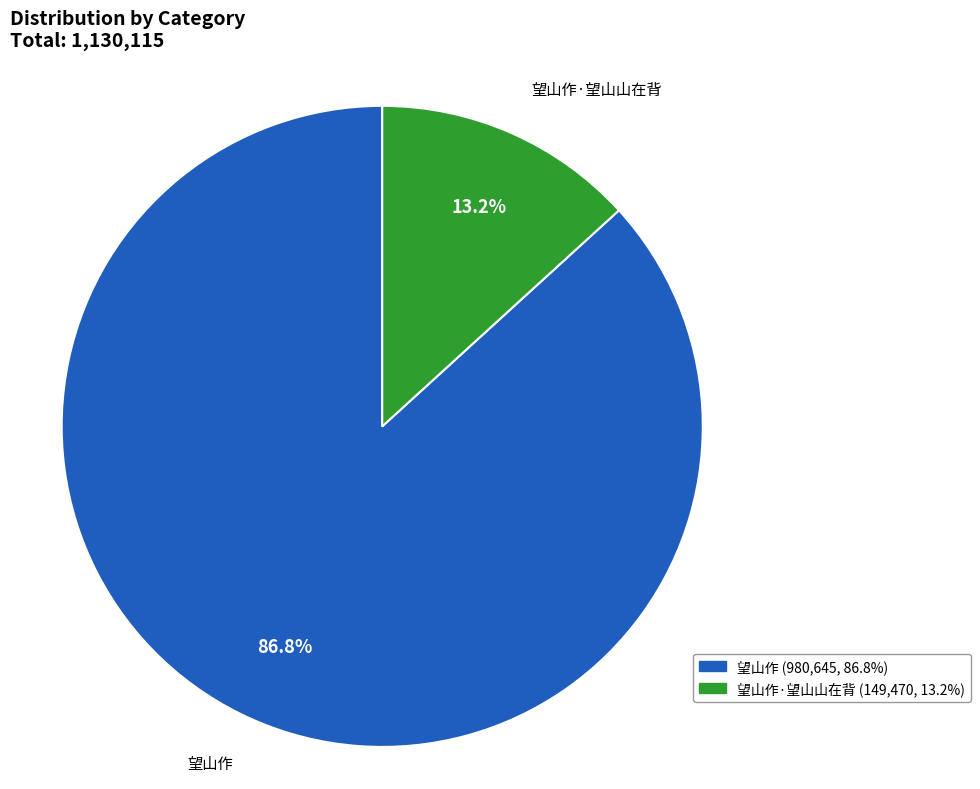

To the nearest percent, what is the difference between the 望山作 and 望山作·望山山在背 slice percentages?

74%